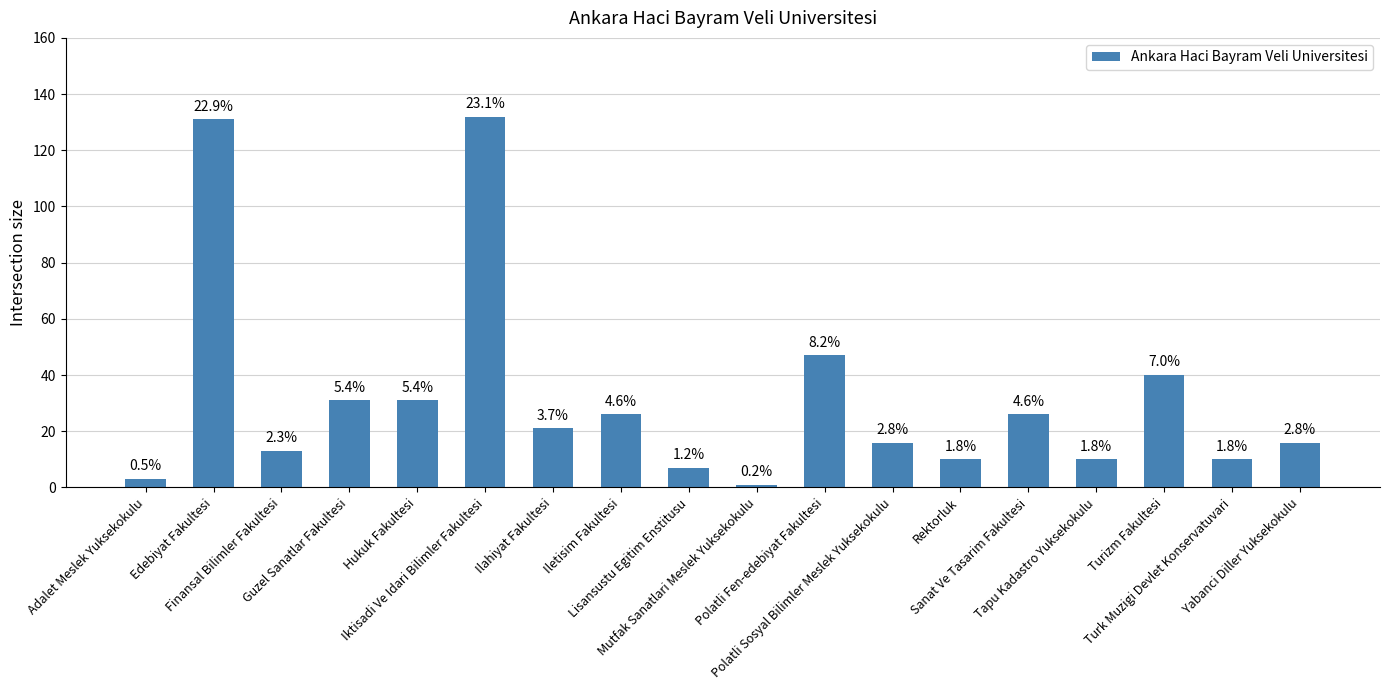

Reading left to right, extract all data points from this chart.

3	131	13	31	31	132	21	26	7	1	47	16	10	26	10	40	10	16